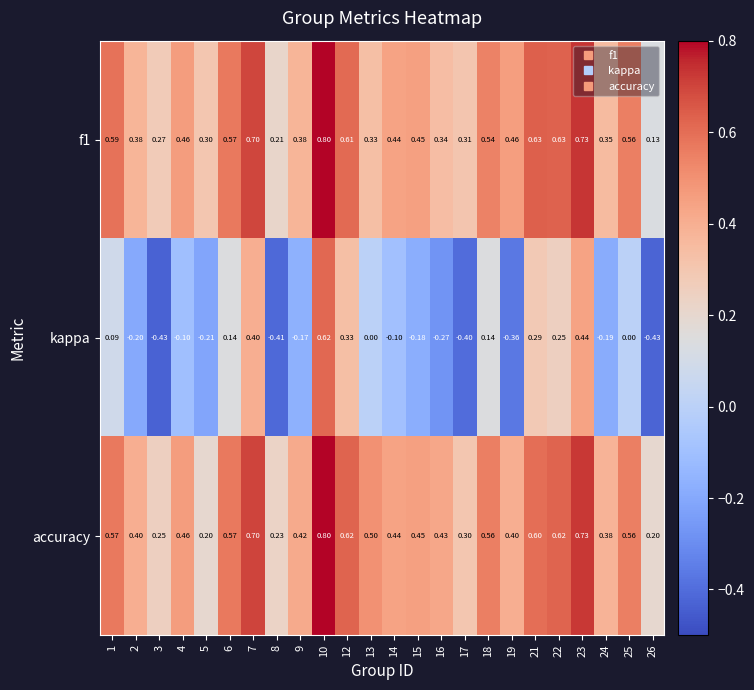

Which series has the largest total across all categories?

accuracy